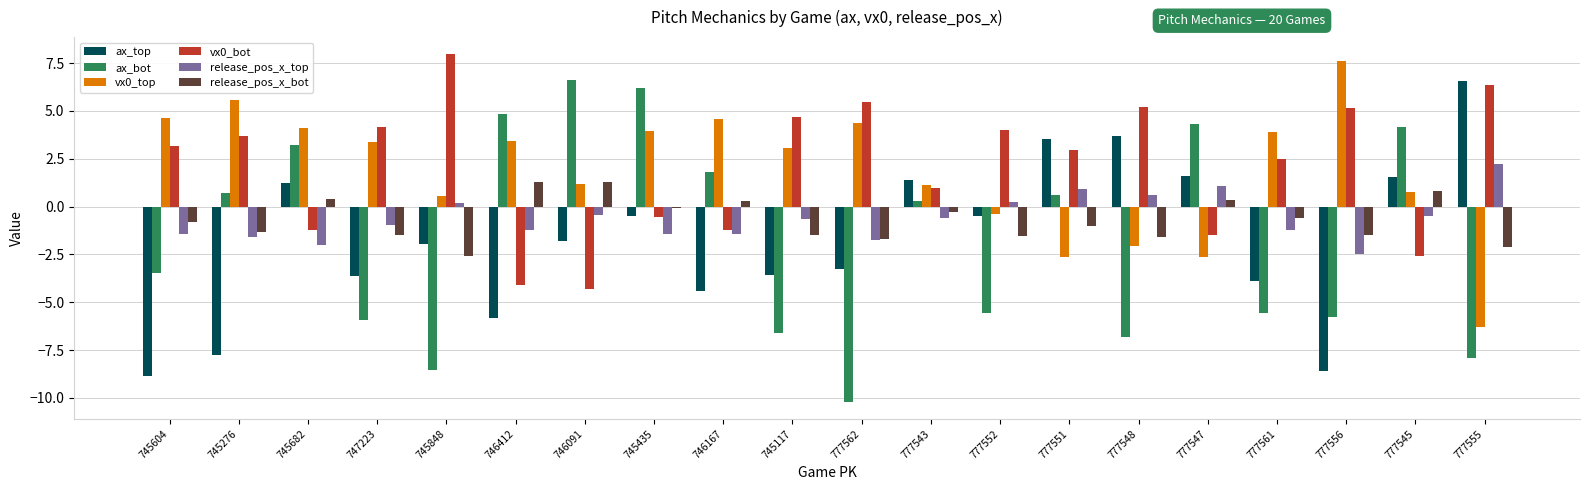

How many data points in ax_bot are less than 0?

10